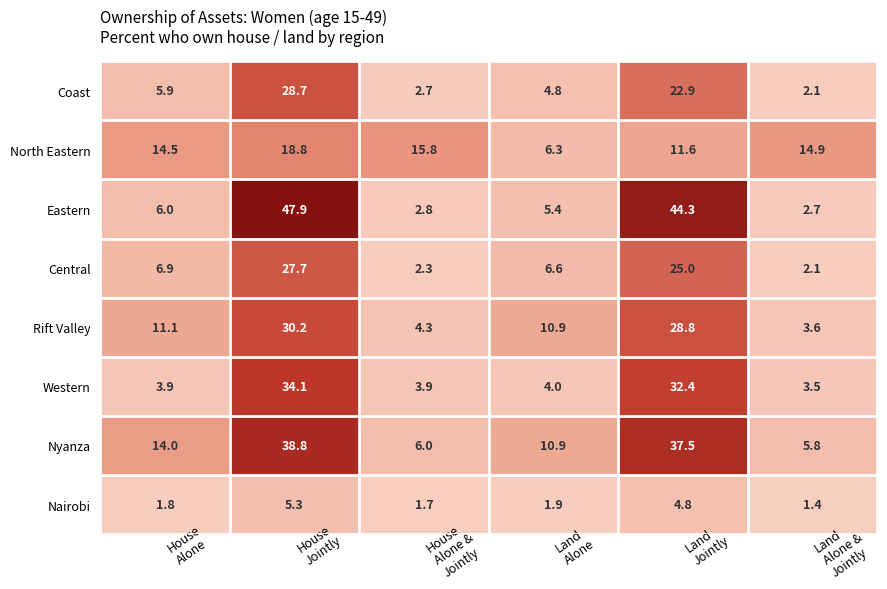

At which category is the sum across all series the highest?

House
Jointly